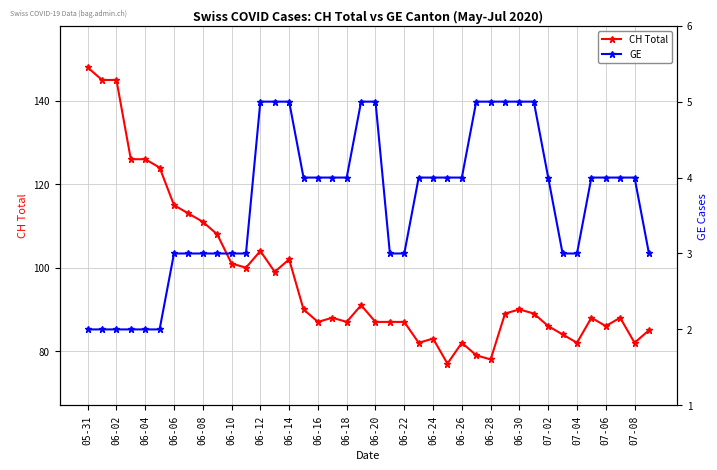

What is the lowest value of the CH Total series?

77